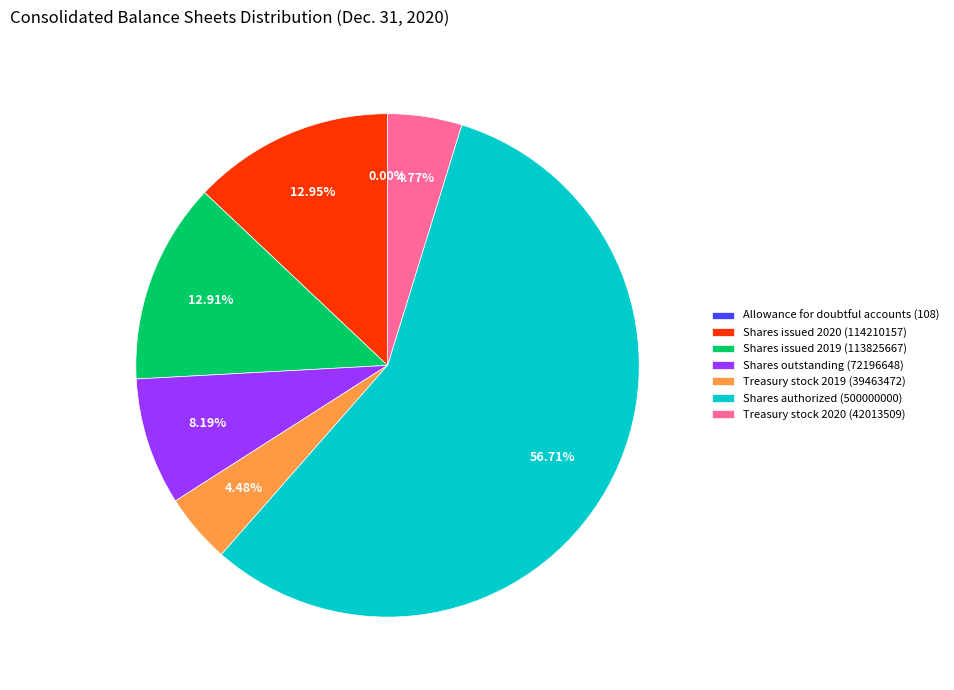

Do Treasury stock 2019 (39463472) and Shares outstanding (72196648) together represent more than half of the pie?

No